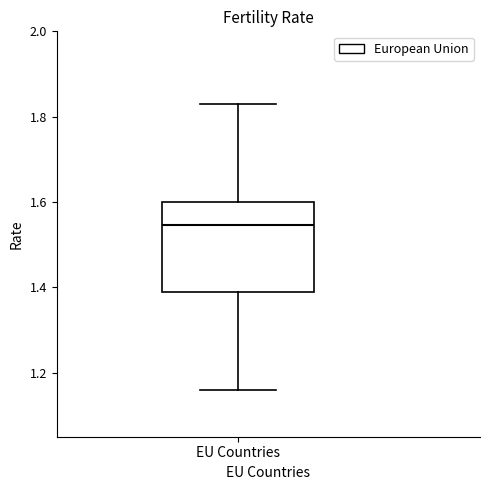

Where is the lower edge of the box for EU Countries on the y-axis? The values are not printed on the chart, so give them approximately, as read against the axis.

1.40